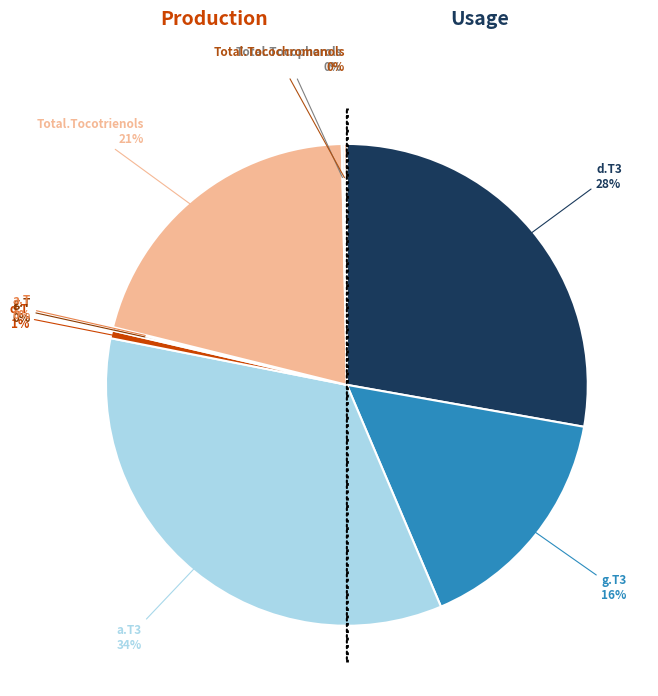

The d.T3 slice represents 28% of the pie. True or false?

True